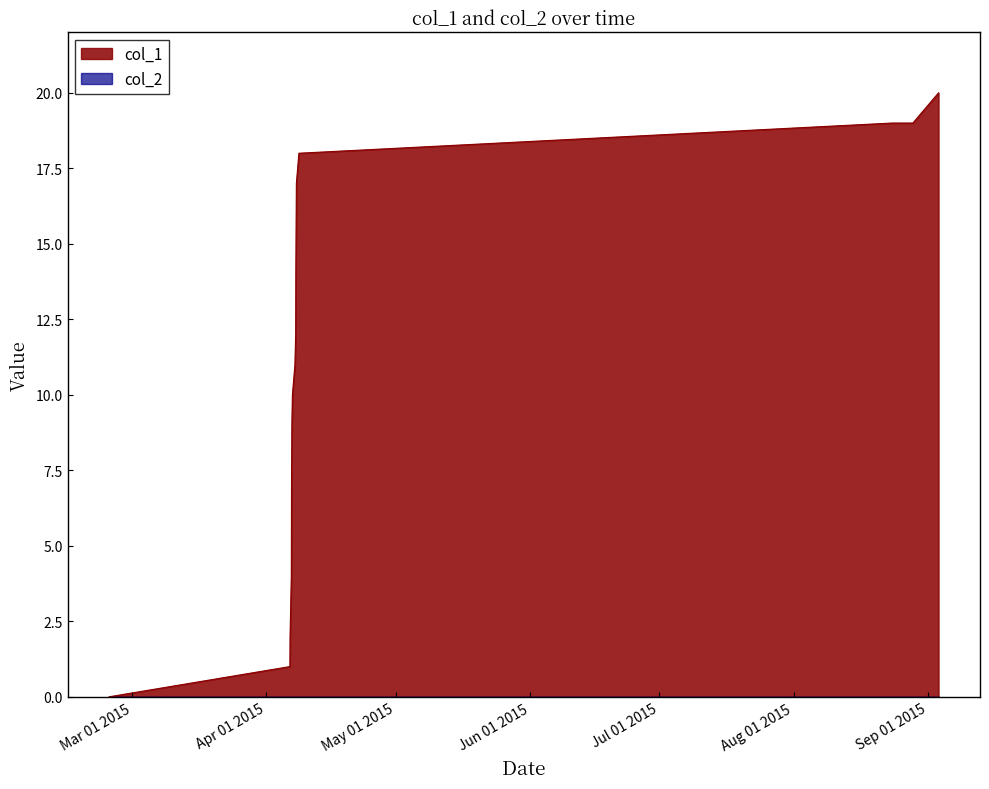

What is the greatest value displayed?

20